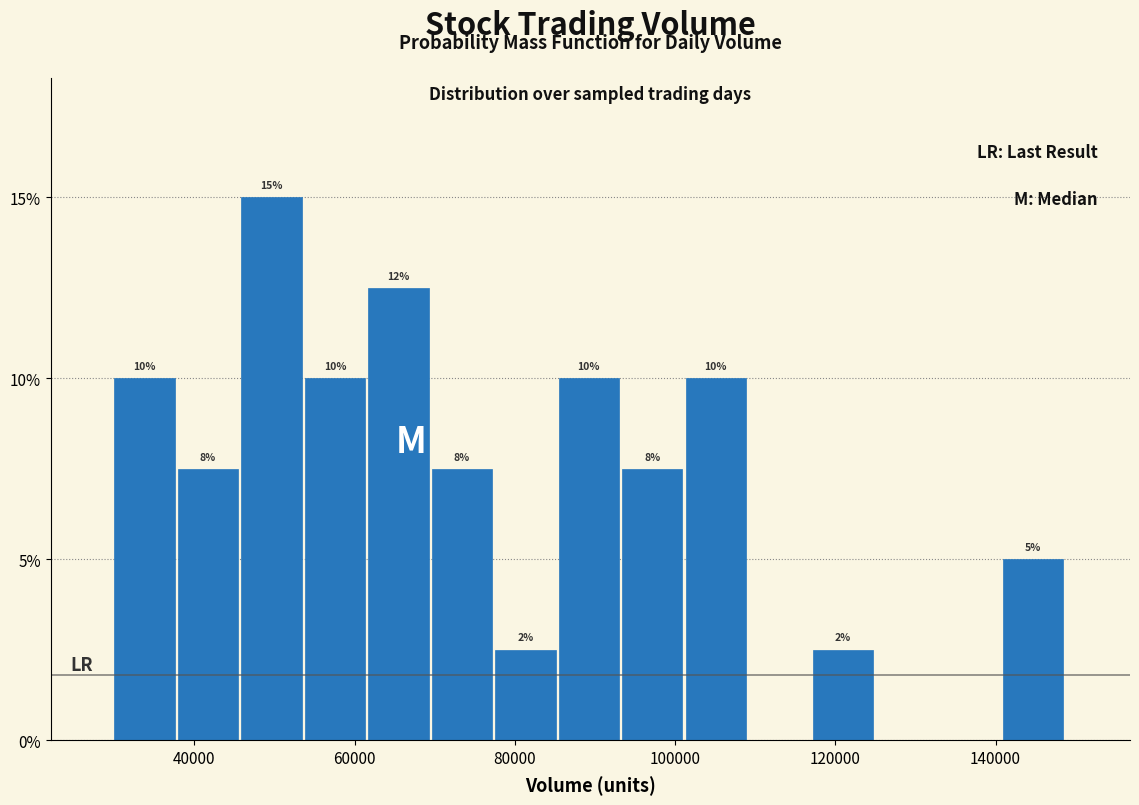

Read against the x-axis, roughly where is the centre of the tallest bar?

50000